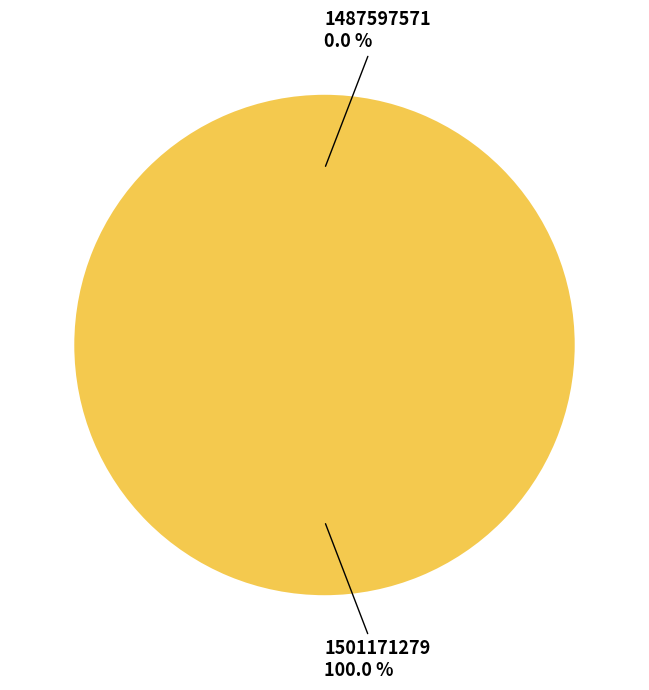

The 1501171279 slice represents 86% of the pie. True or false?

False